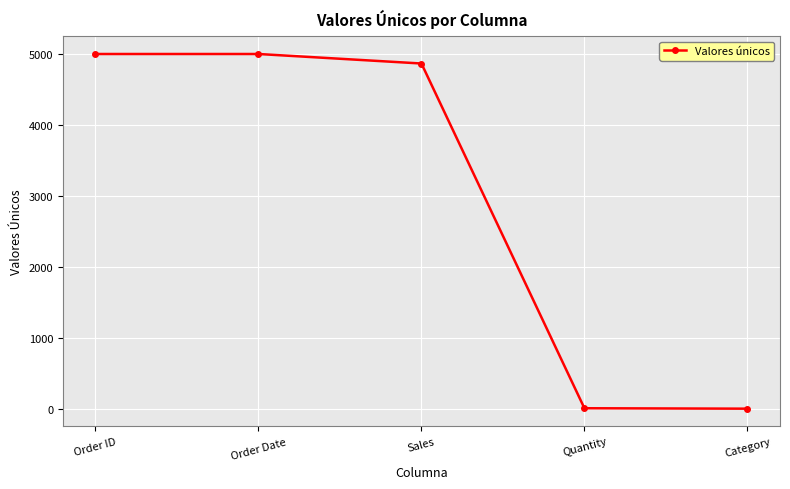

What is the difference between the second highest and second lowest values?

4991